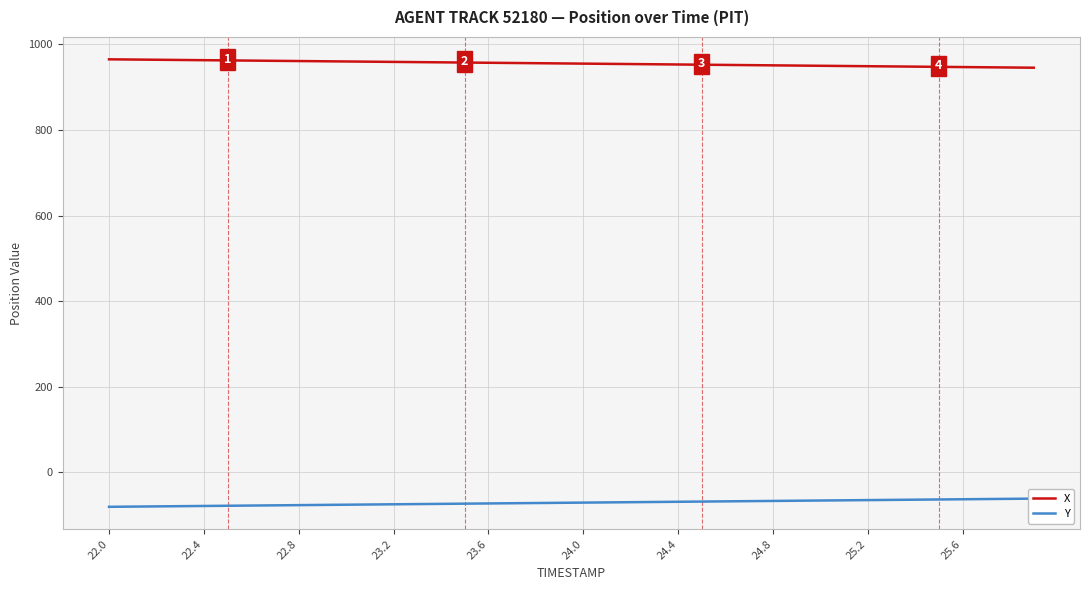

Read the X value at 24.4.

953.2